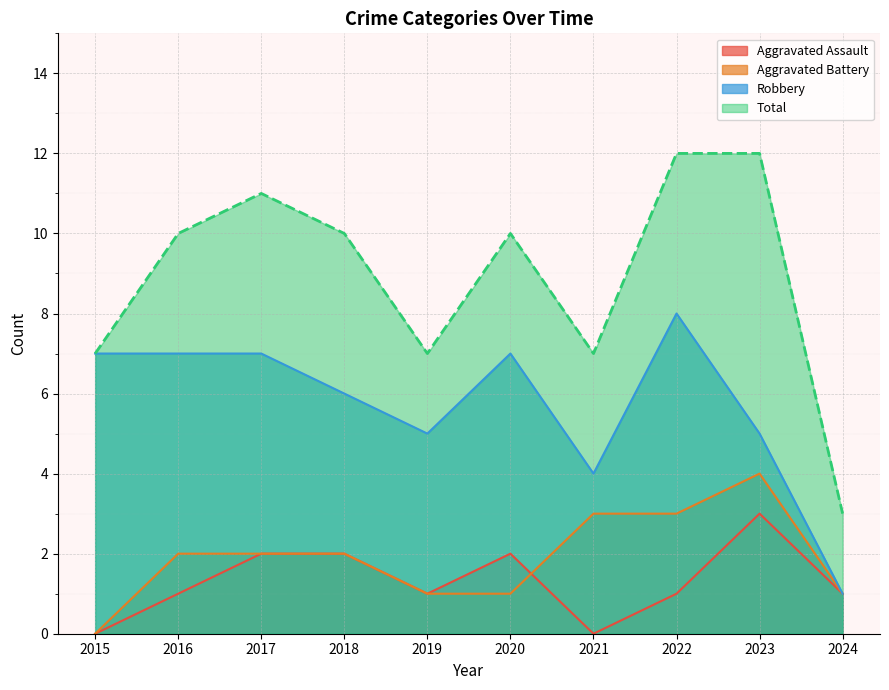

What is the value of the Total point at the 2nd from the left?

10